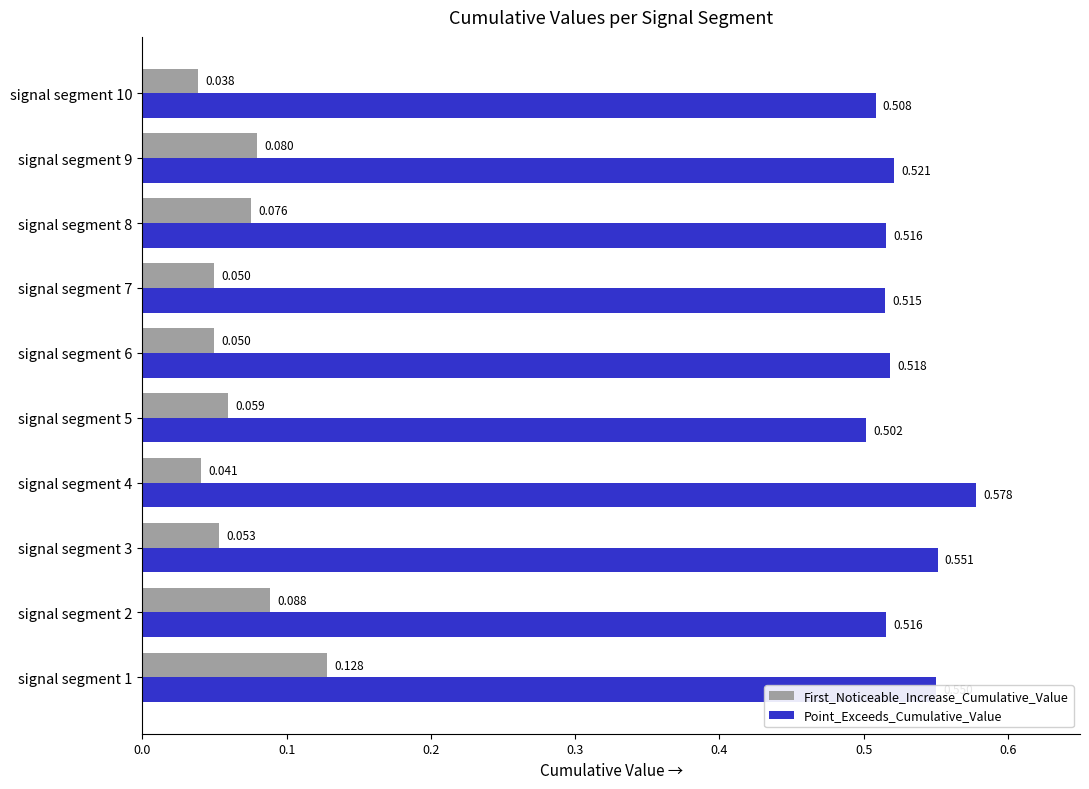

What is the sum of all Point_Exceeds_Cumulative_Value values?

5.3